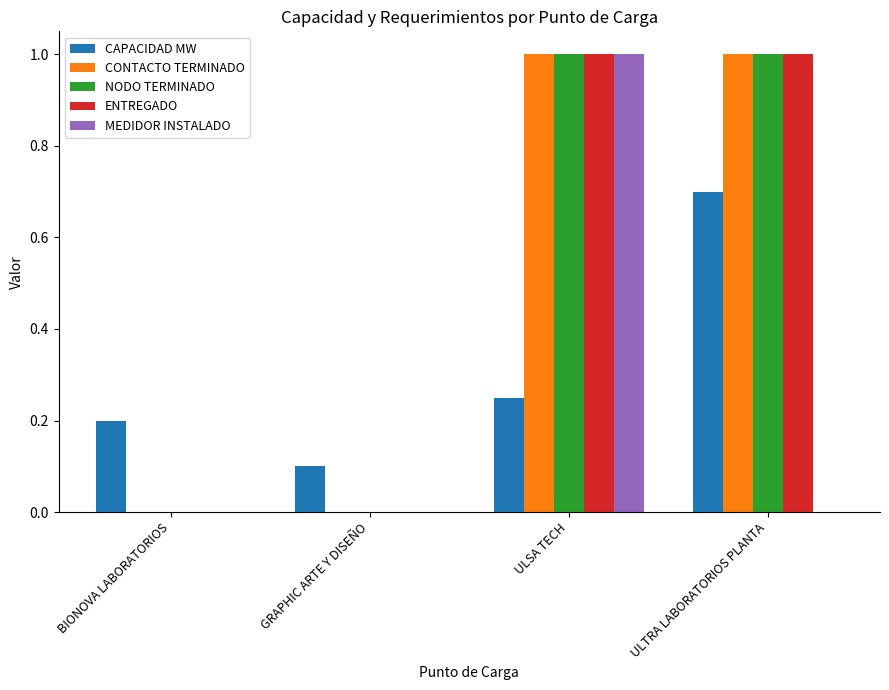

What is the greatest value displayed?

1.0